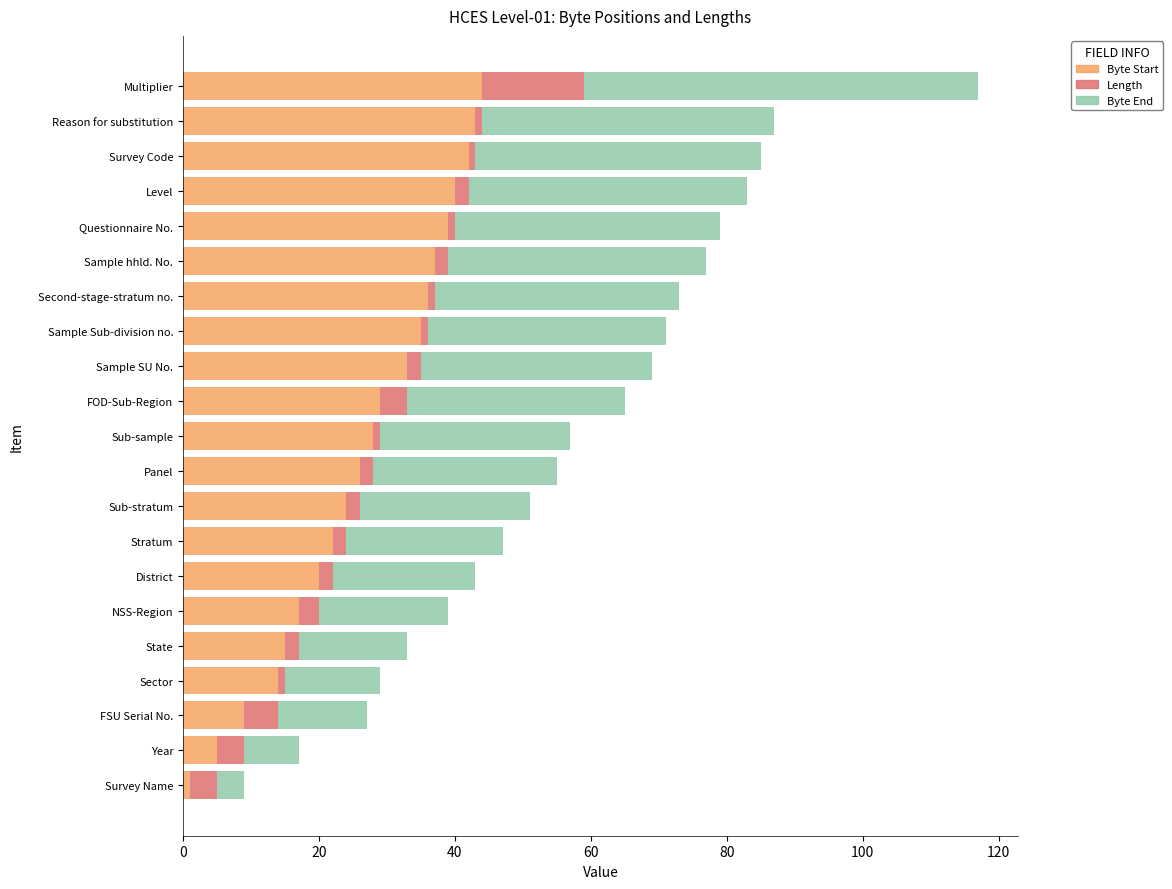

What is the sum of all Byte Start values?

559